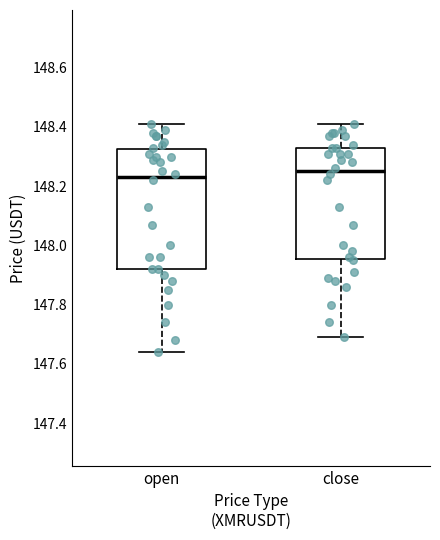

Where is the upper edge of the box for close on the y-axis? The values are not printed on the chart, so give them approximately, as read against the axis.

148.34